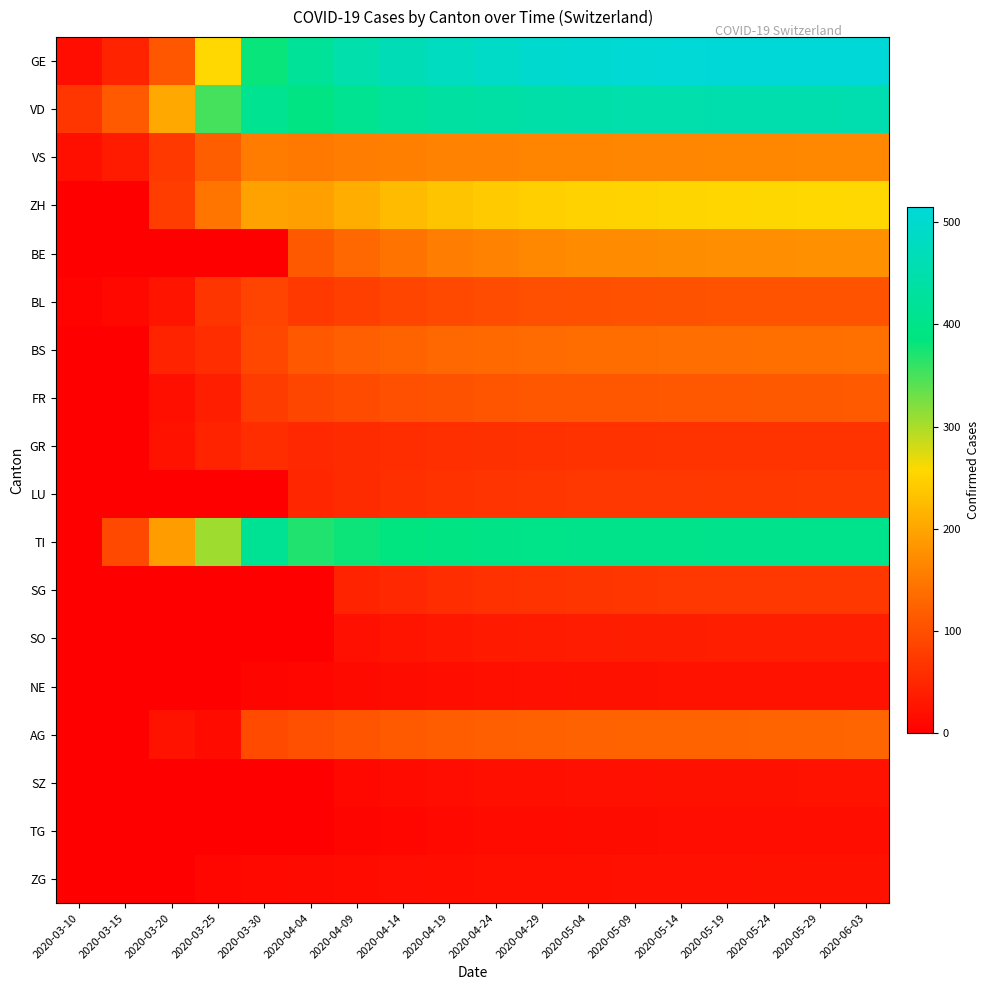

Rank the series by their maximum value, from highest to lowest.

GE, VD, TI, ZH, BE, VS, BS, AG, FR, BL, LU, SG, GR, SO, NE, SZ, ZG, TG